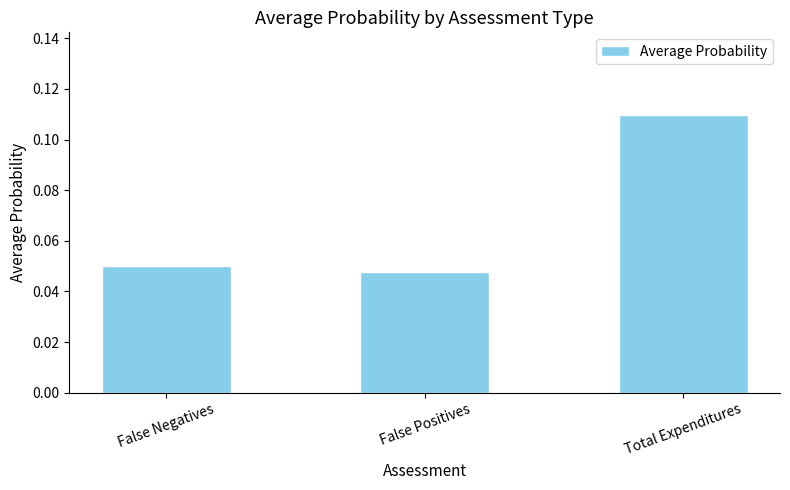

Count the values in the range 0 to 1.

3